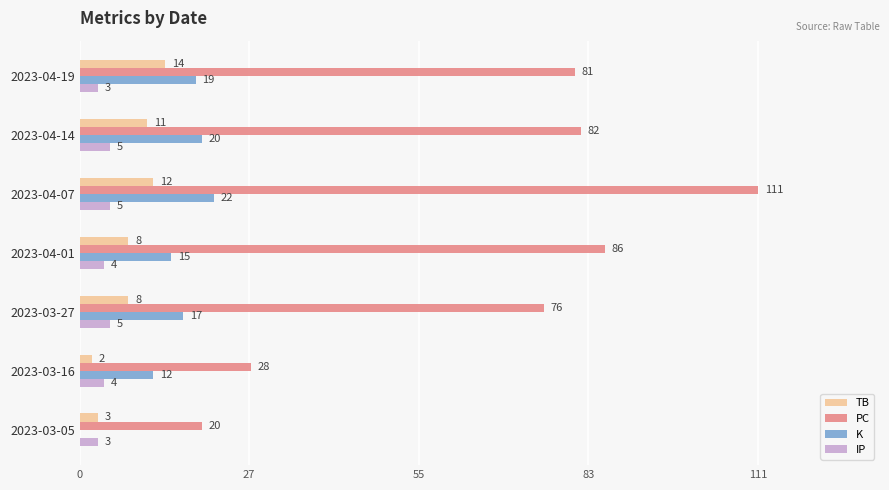

Which series changed the most between 2023-04-19 and 2023-04-07?

PC